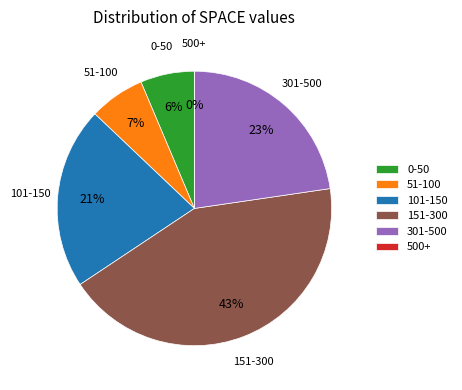

Is there a majority slice in this chart?

No